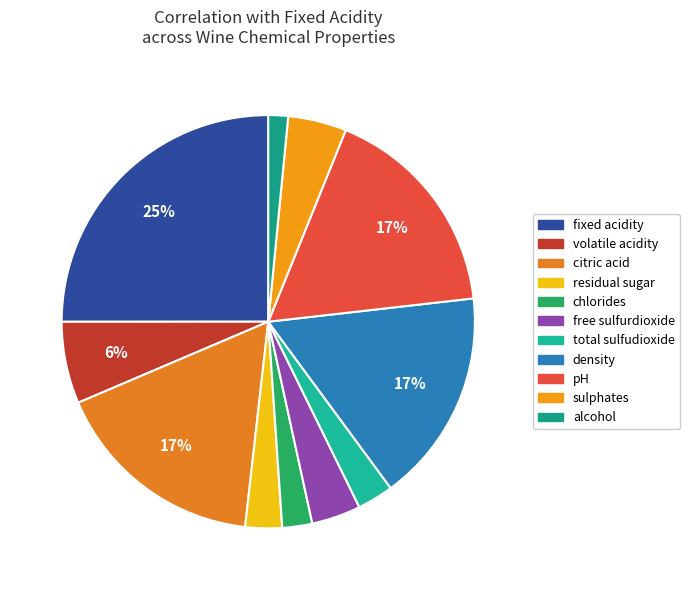

Is it true that free sulfurdioxide is 4% of the pie?

True